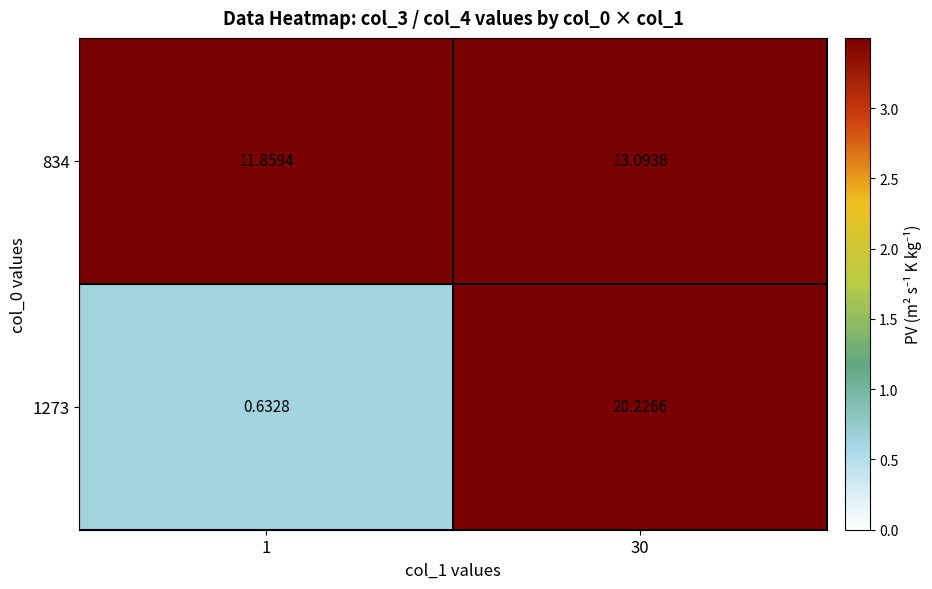

Is the value of 834 at 1 greater than the value of 1273 at 1?

Yes